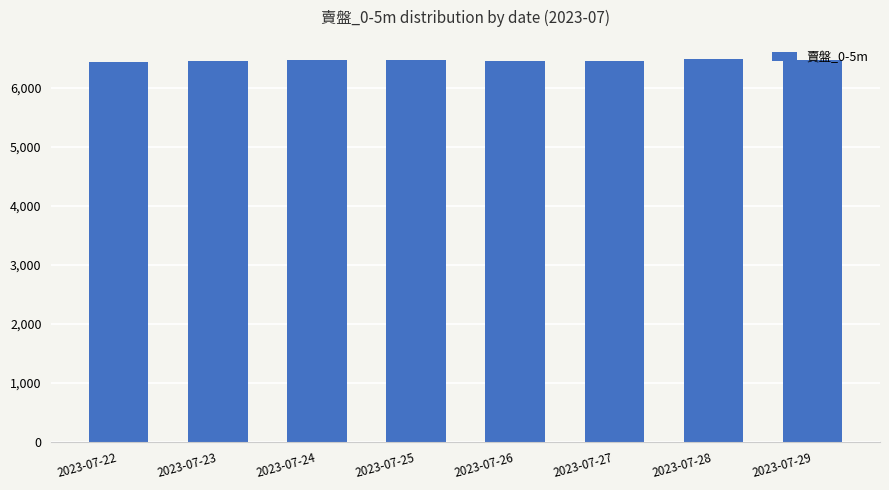

Are the bars horizontal?

No